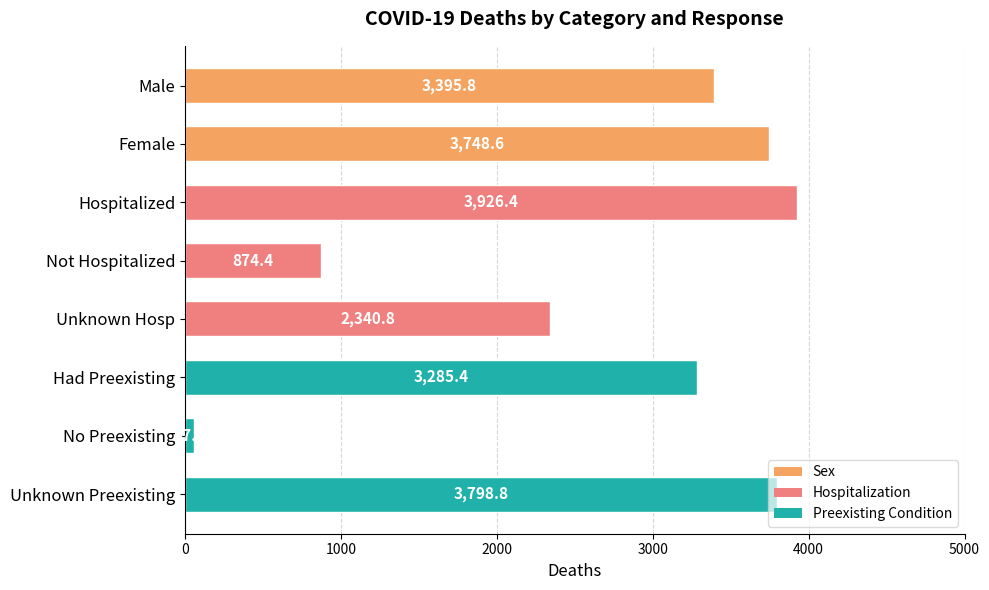

List the labels in order of value, smallest first.

No Preexisting, Not Hospitalized, Unknown Hosp, Had Preexisting, Male, Female, Unknown Preexisting, Hospitalized